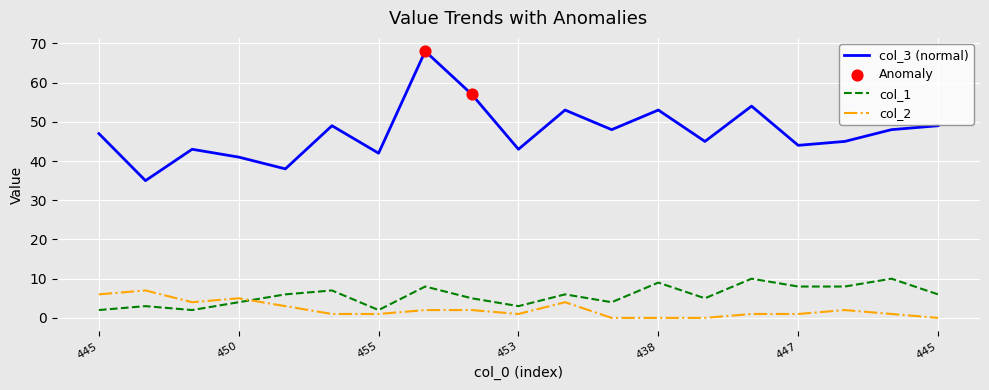

What is the greatest value displayed?

68